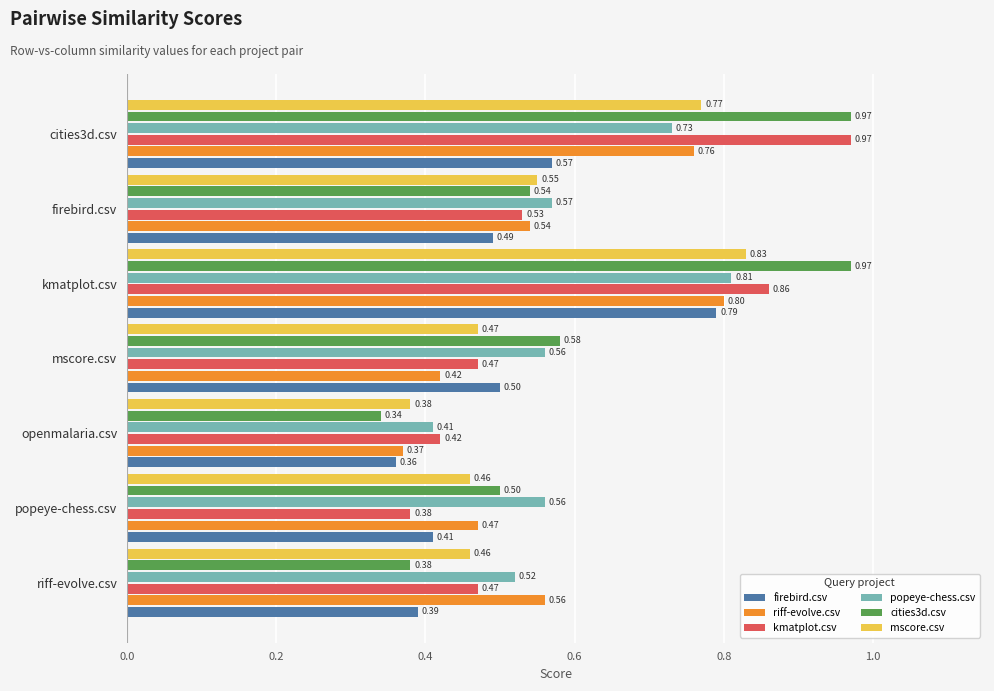

Which series changed the most between cities3d.csv and firebird.csv?

kmatplot.csv